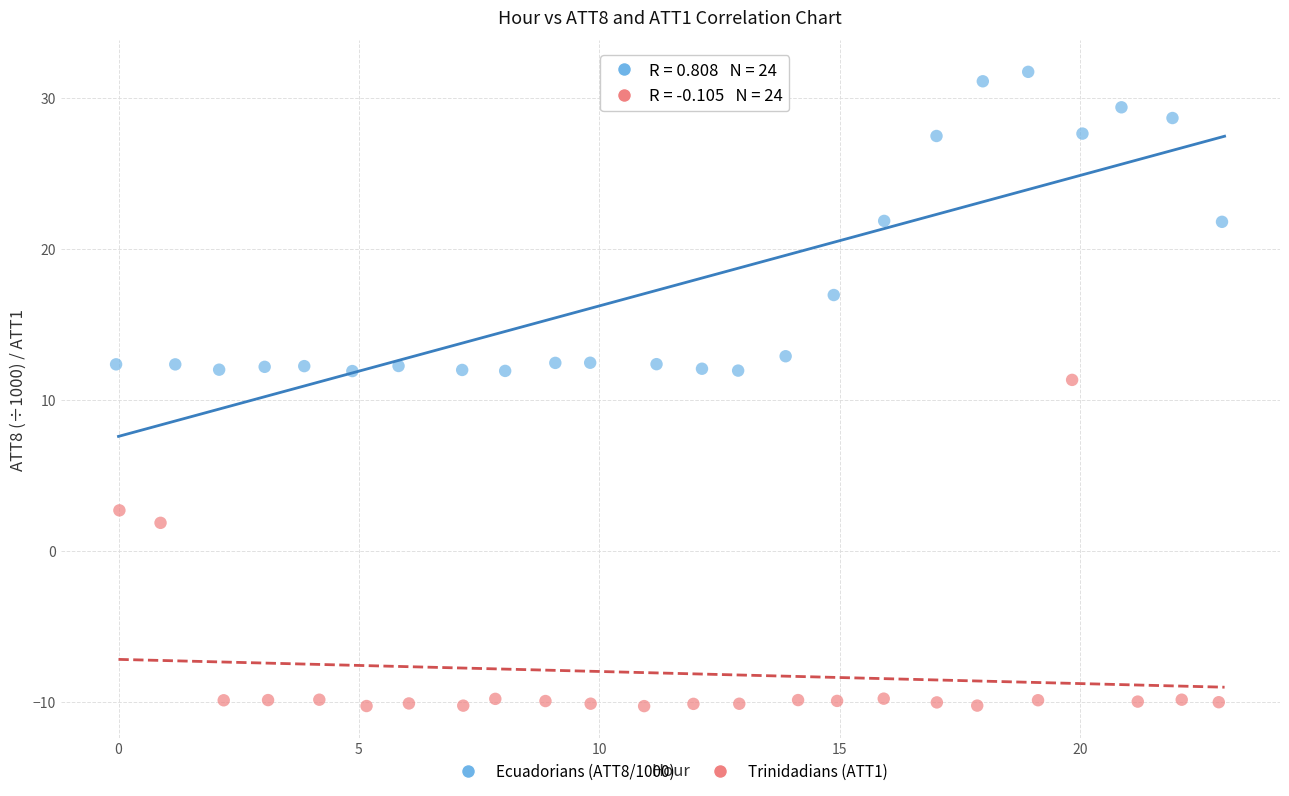

Which series reaches the minimum Y coordinate?

Trinidadians (ATT1)